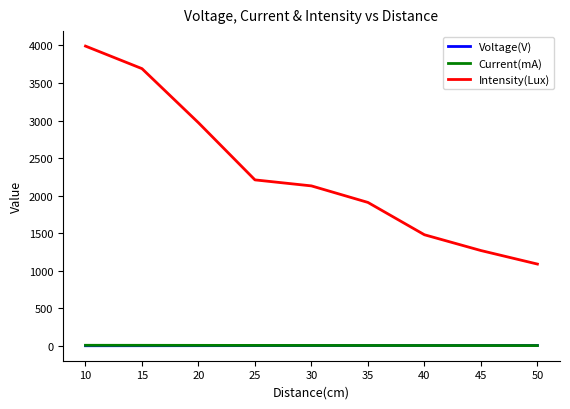

What is the minimum value shown in the chart?

3.4